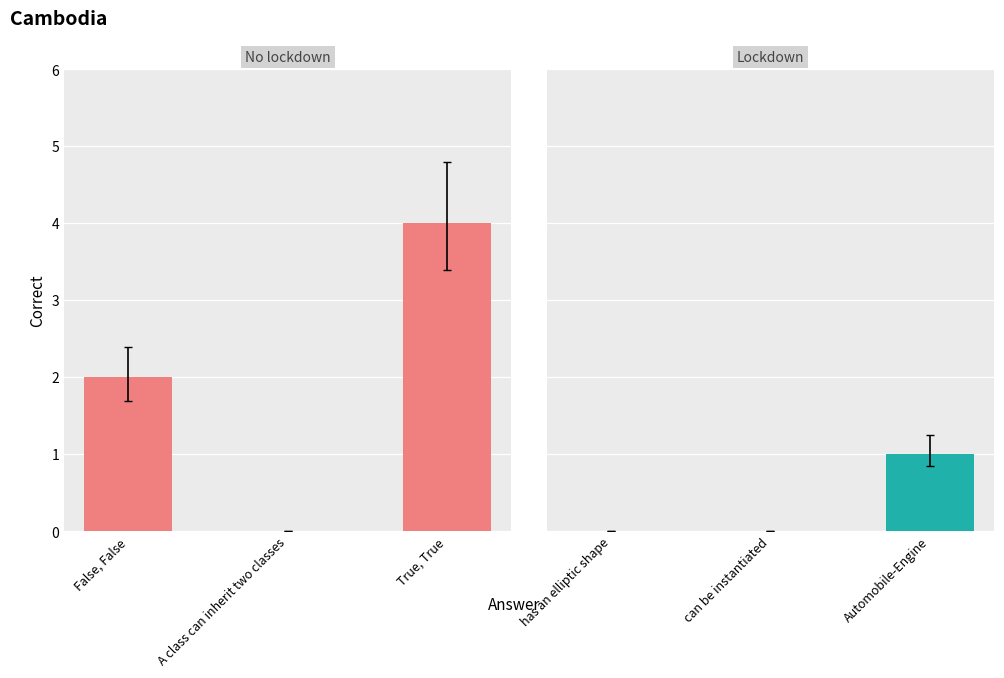

Which has a higher value, can be instantiated or Automobile-Engine?

Automobile-Engine